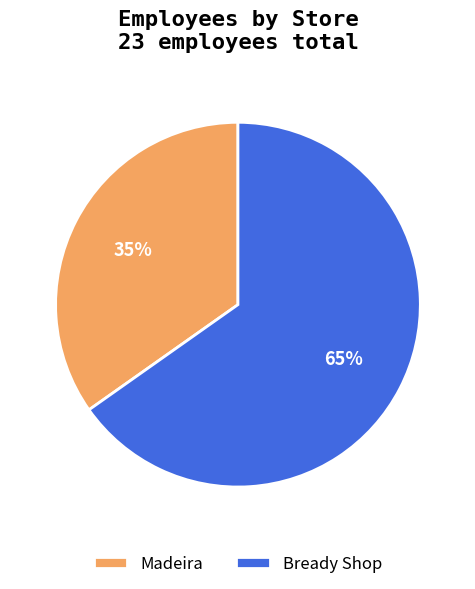

To the nearest percent, what is the difference between the Madeira and Bready Shop slice percentages?

30%